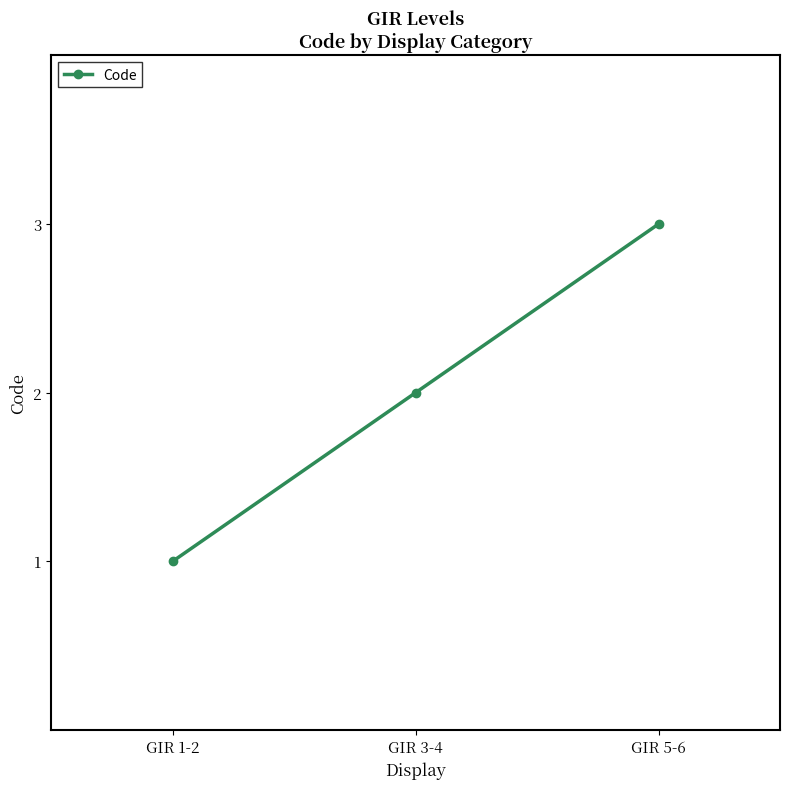

What value does the data have at GIR 1-2?

1